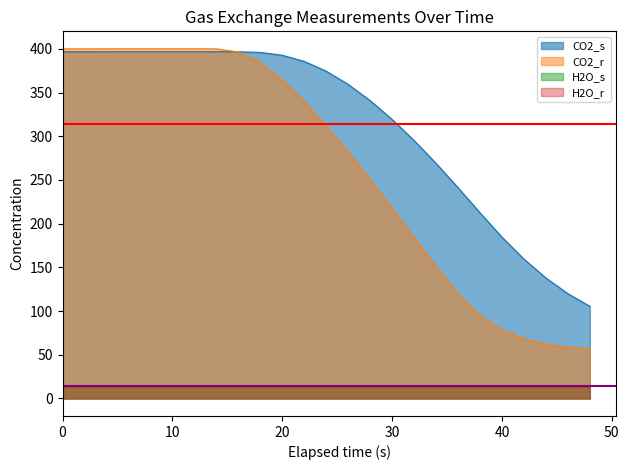

What is the value of the CO2_s point at the 4th from the left?

396.7